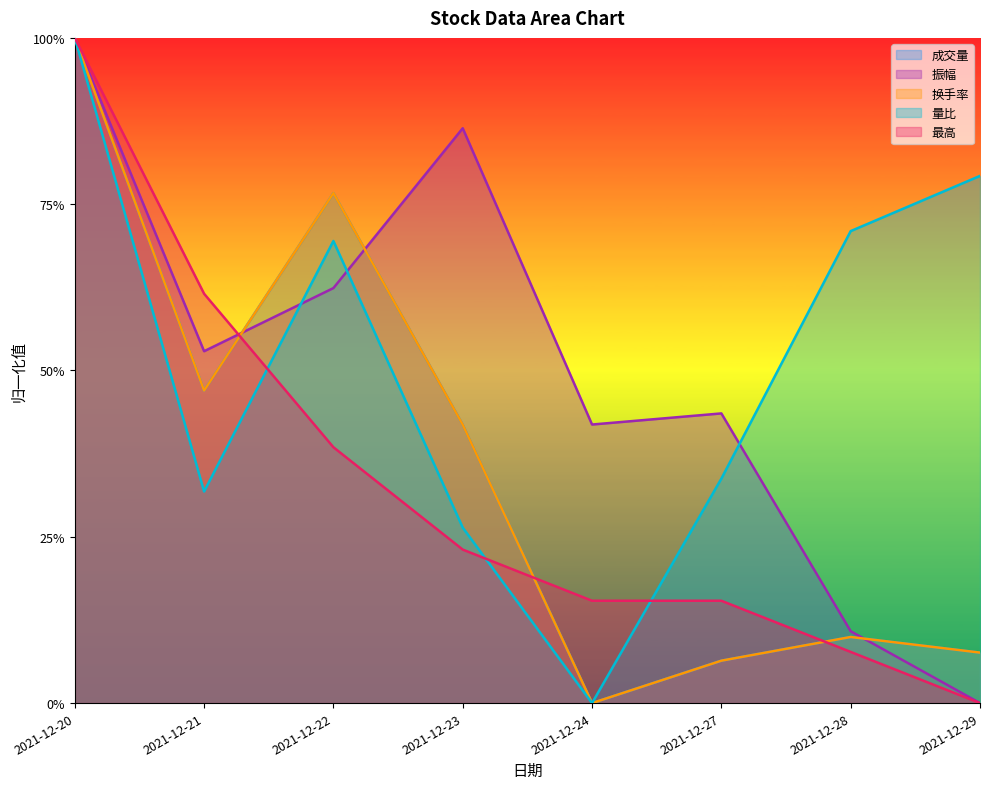

Reading right to left, transcribe all the data shown in this chart.

成交量: 0.1	0.1	0.1	0.0	0.4	0.8	0.5	1.0
振幅: 0.0	0.1	0.4	0.4	0.9	0.6	0.5	1.0
换手率: 0.1	0.1	0.1	0.0	0.4	0.8	0.5	1.0
量比: 0.8	0.7	0.3	0.0	0.3	0.7	0.3	1.0
最高: 0.0	0.1	0.2	0.2	0.2	0.4	0.6	1.0